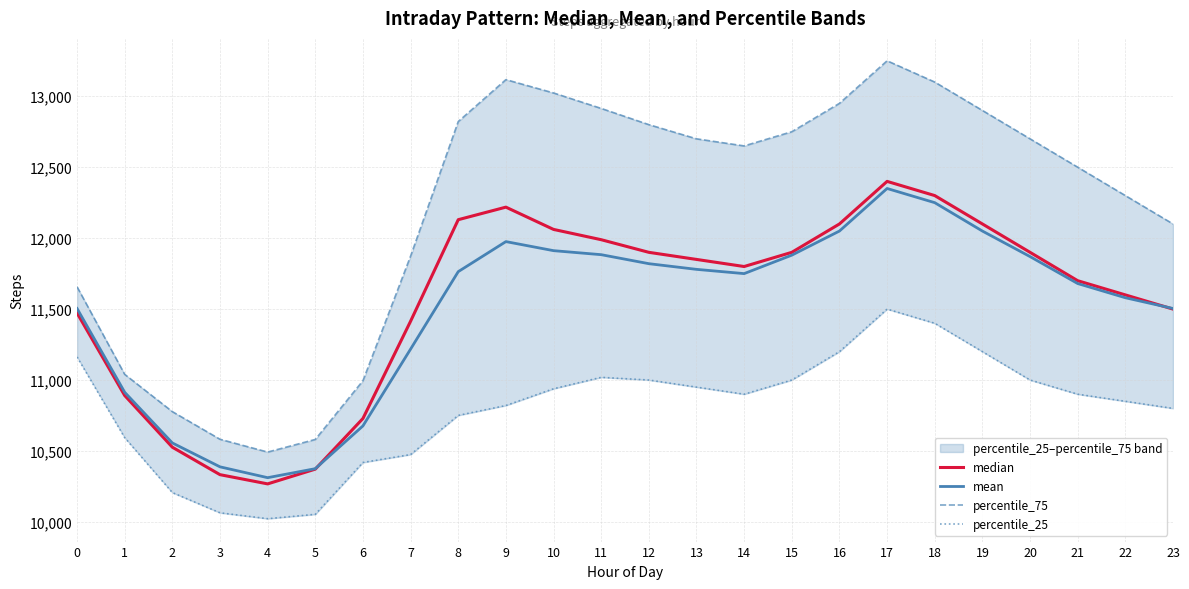

What is the sum of all percentile_75 values?

292575.8